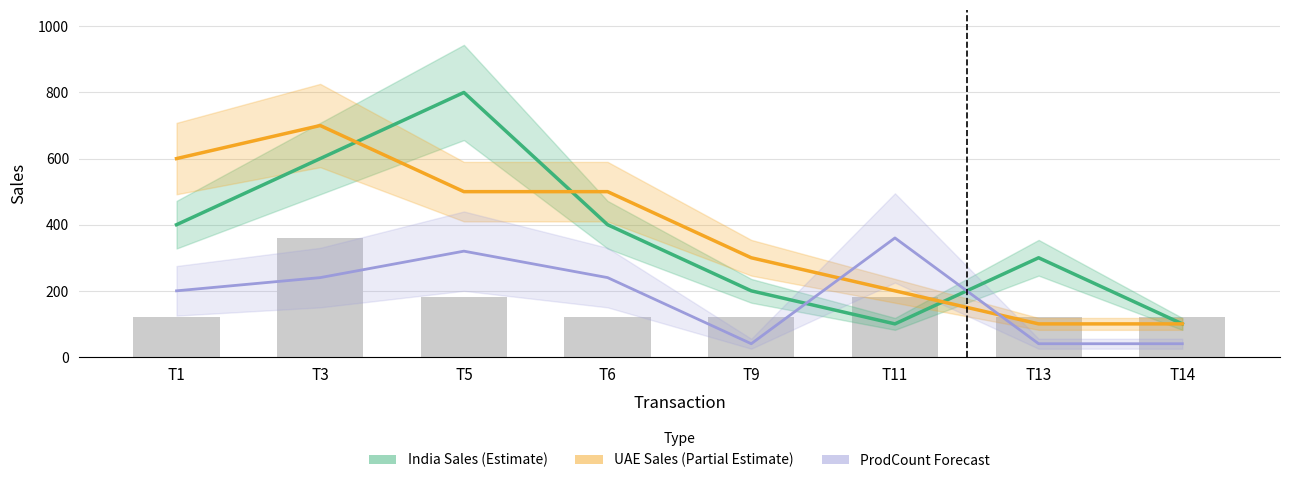

Which series changed the most between T6 and T11?

India Sales (Estimate)